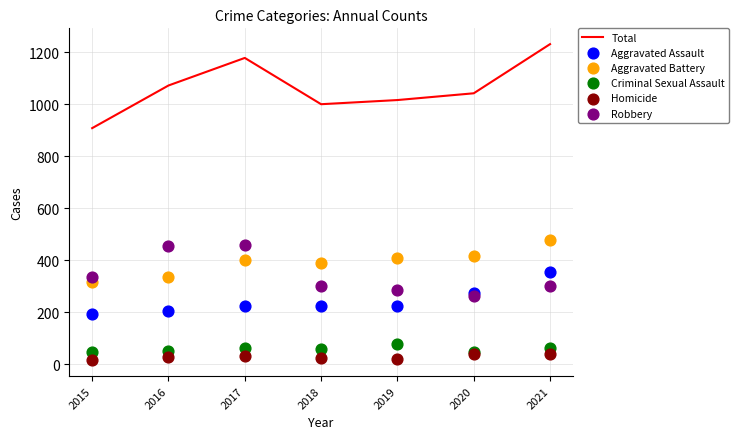

Which series has the largest Y range (max minus min)?

Total